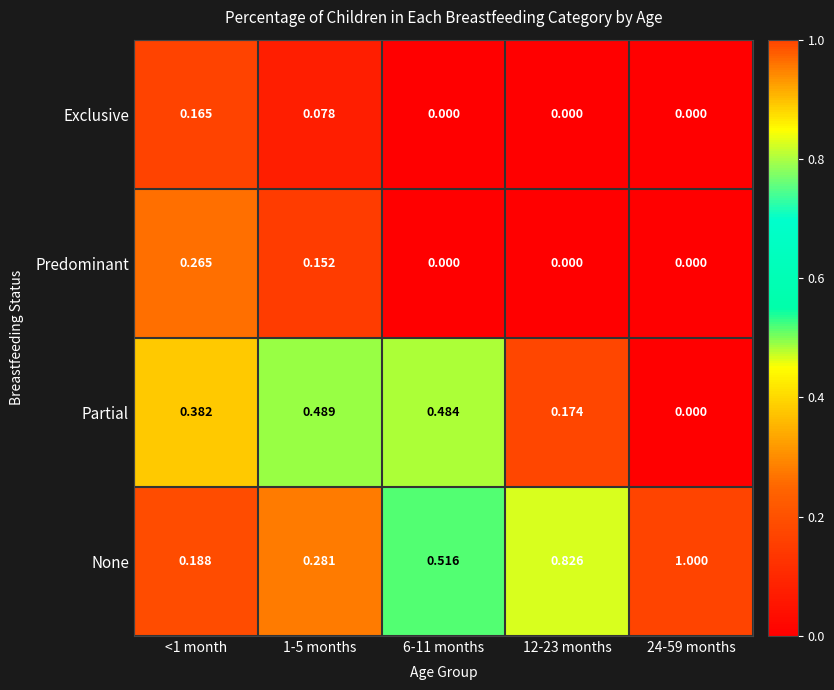

Is the value of Partial at 6-11 months greater than the value of None at 6-11 months?

No